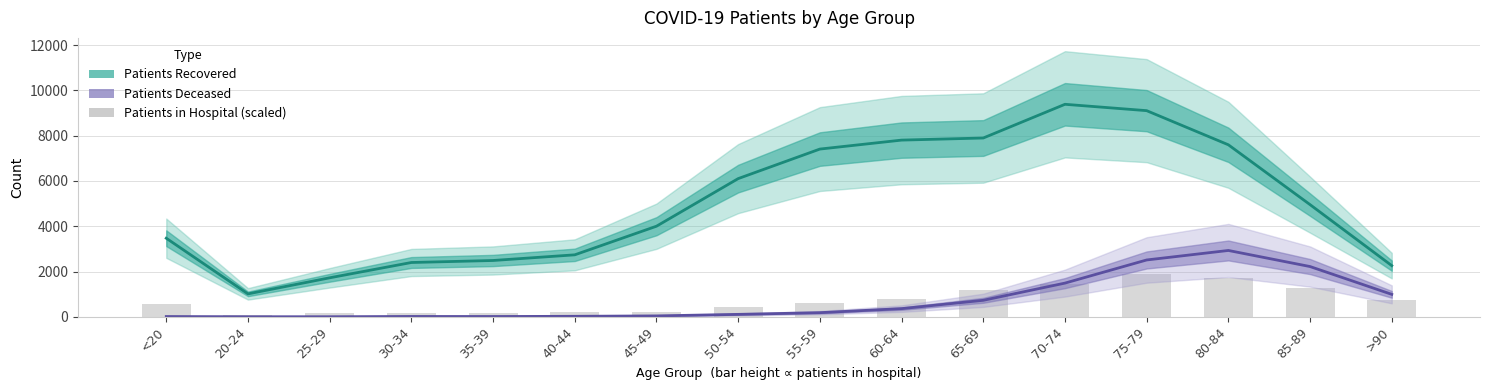

Between 35-39 and 55-59, which is larger?

55-59